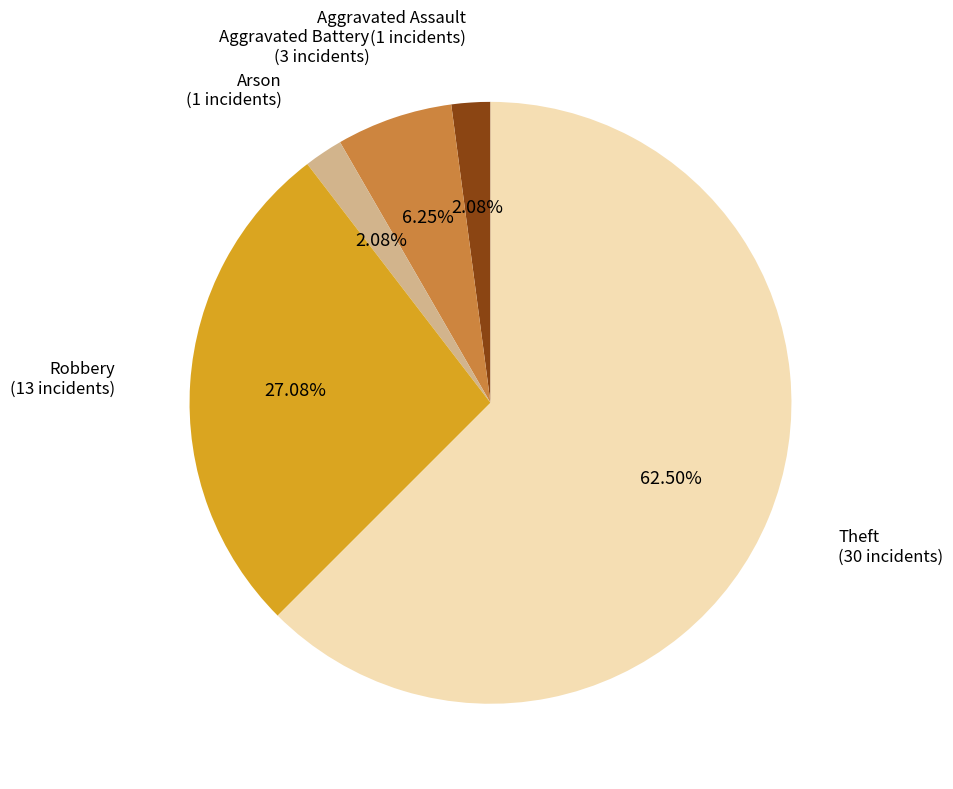

Is there a majority slice in this chart?

Yes